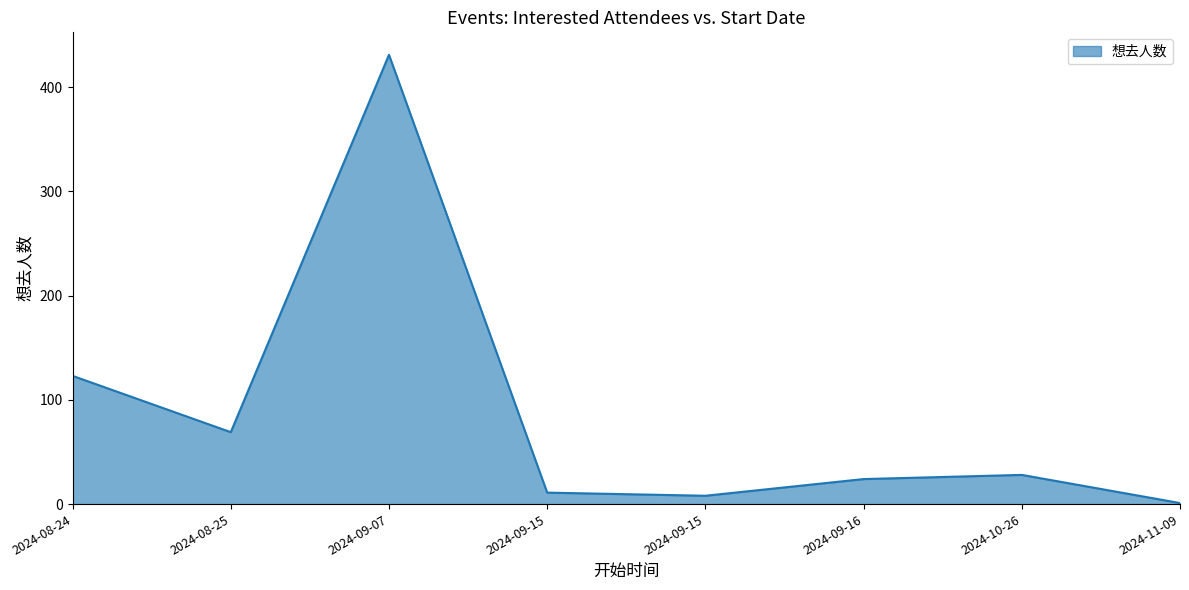

How many series are shown in this chart?

1